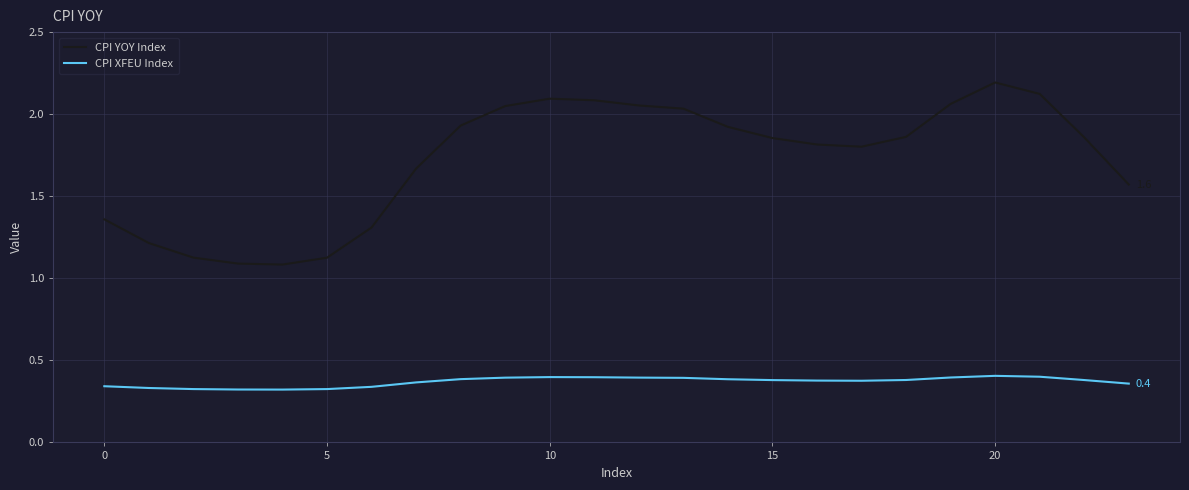

What is the highest value of the CPI YOY Index series?

2.2